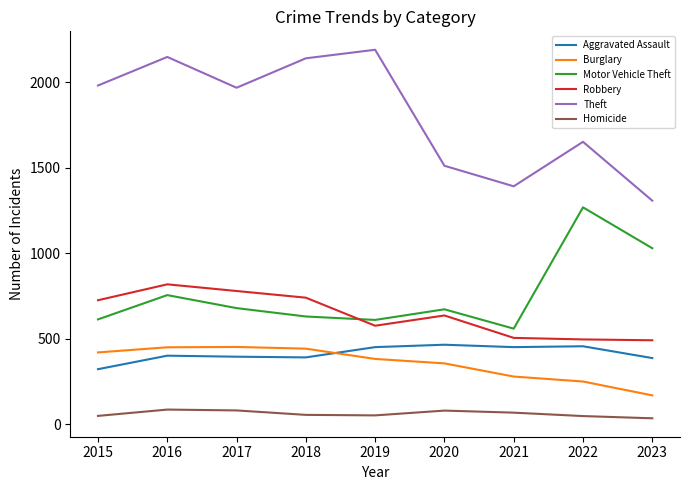

How many lines are shown in the chart?

6